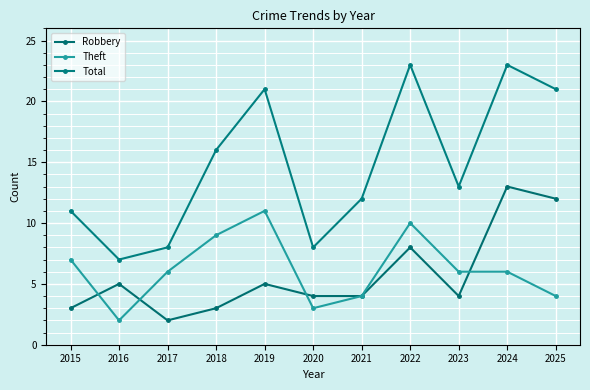

Reading right to left, transcribe all the data shown in this chart.

Robbery: 2025=12	2024=13	2023=4	2022=8	2021=4	2020=4	2019=5	2018=3	2017=2	2016=5	2015=3
Theft: 2025=4	2024=6	2023=6	2022=10	2021=4	2020=3	2019=11	2018=9	2017=6	2016=2	2015=7
Total: 2025=21	2024=23	2023=13	2022=23	2021=12	2020=8	2019=21	2018=16	2017=8	2016=7	2015=11